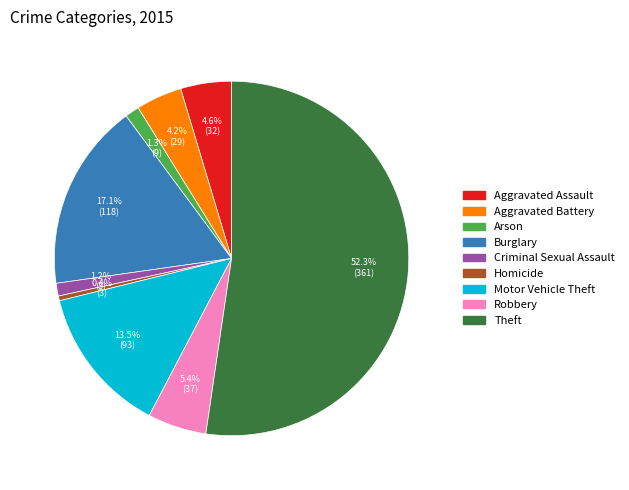

Do Arson and Aggravated Assault together represent more than half of the pie?

No